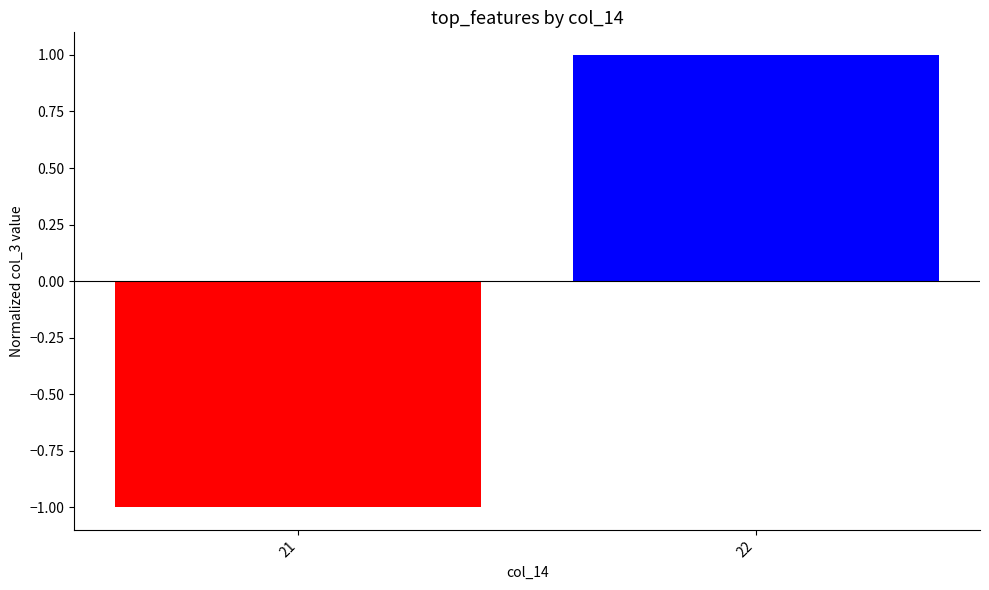

What is the value of the 1st bar from the left?

-1